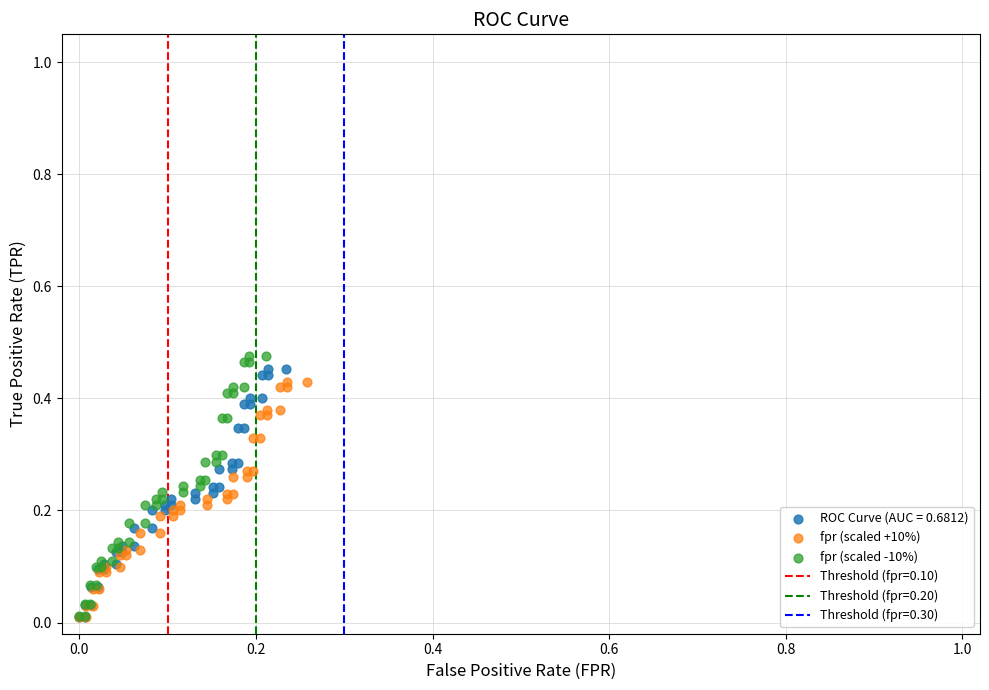

Which series has the widest spread of Y values?

fpr (scaled -10%)